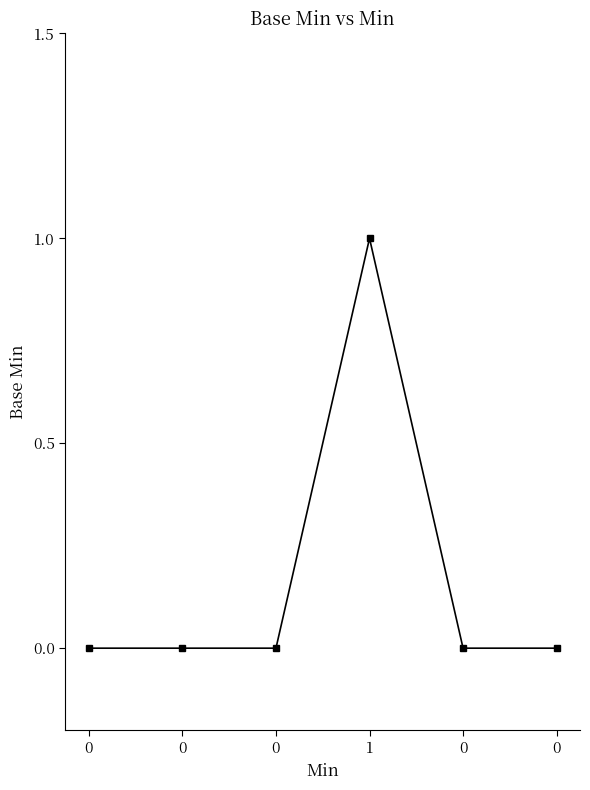

True or false: the data shows 0 at 0.

False